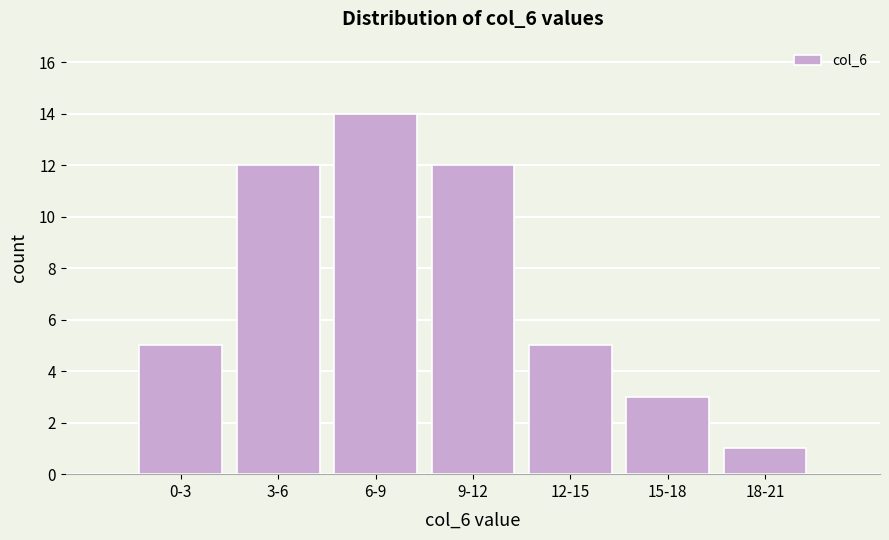

Reading left to right, what are all the values shown in this chart?

0-3=5	3-6=12	6-9=14	9-12=12	12-15=5	15-18=3	18-21=1